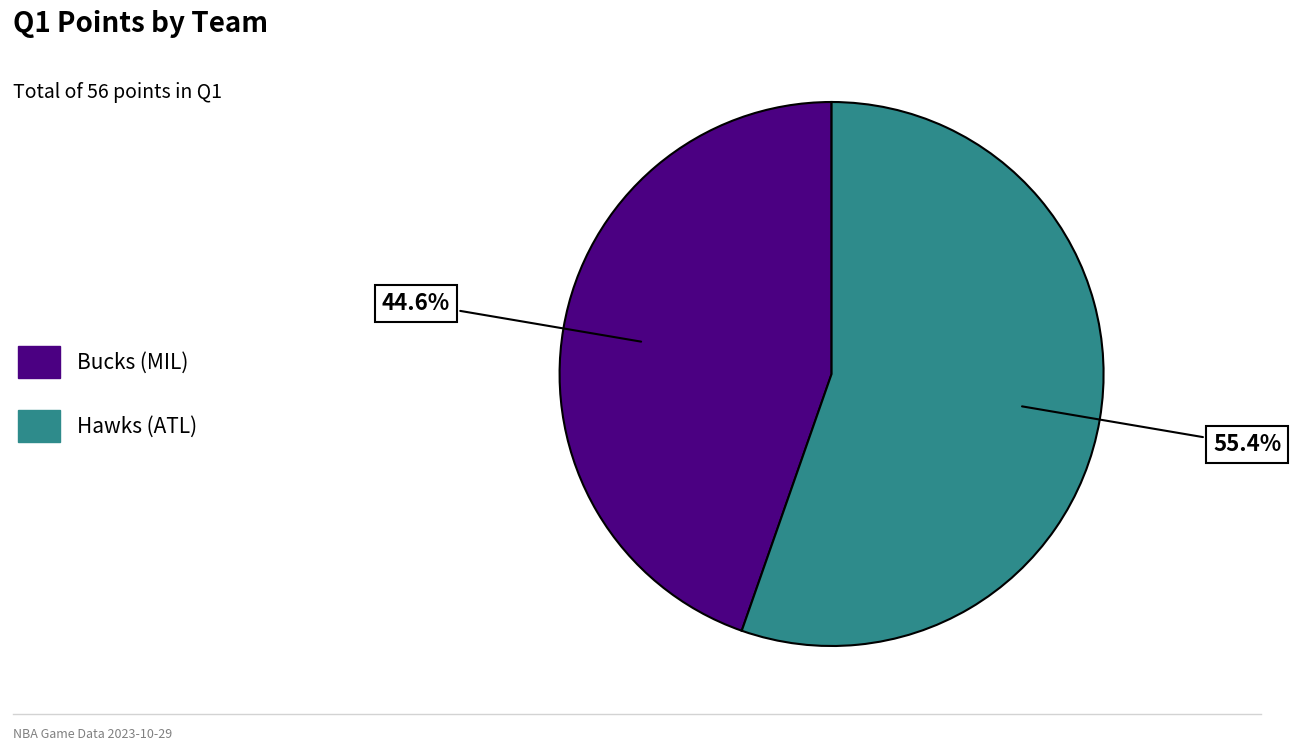

Which has a higher value, Bucks or Hawks?

Hawks